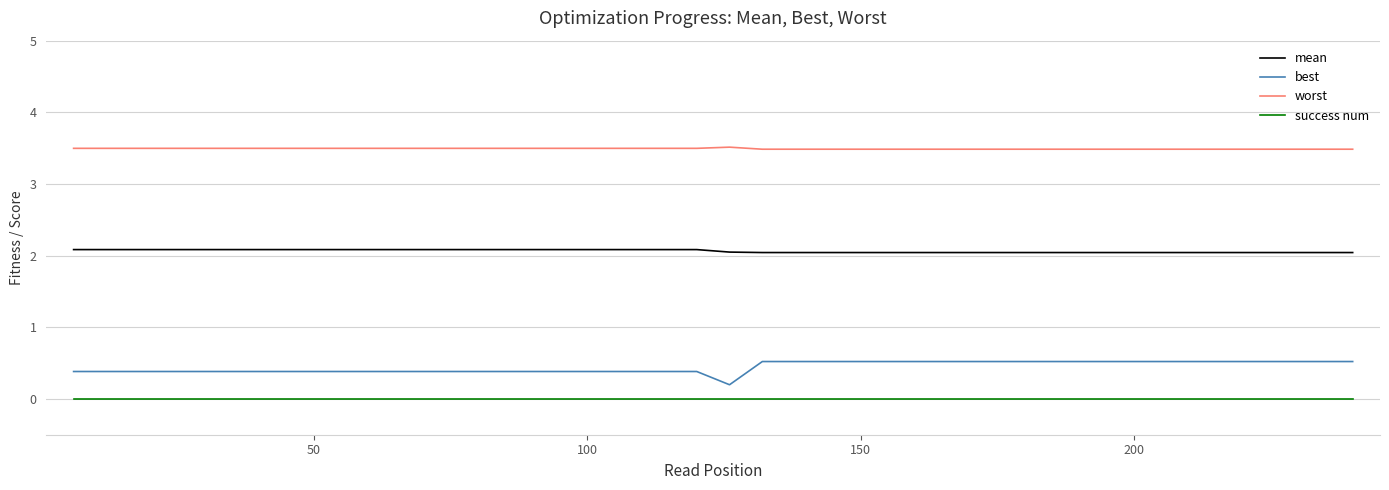

Rank the series by their maximum value, from lowest to highest.

success num, best, mean, worst